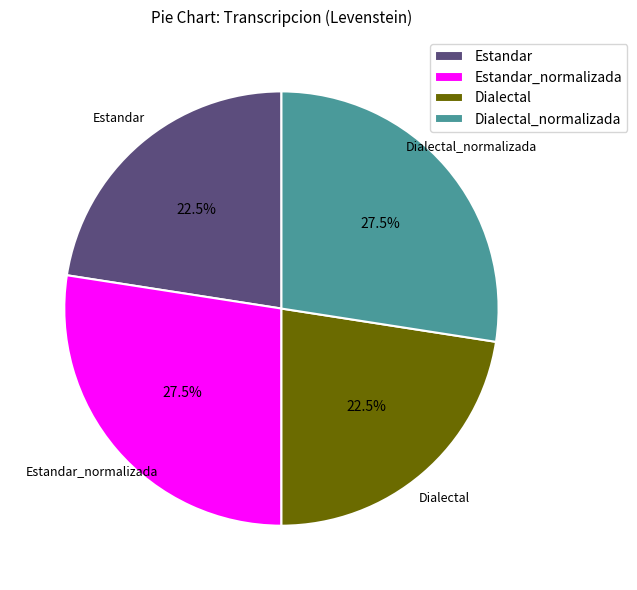

Is Estandar_normalizada the majority of the pie?

No